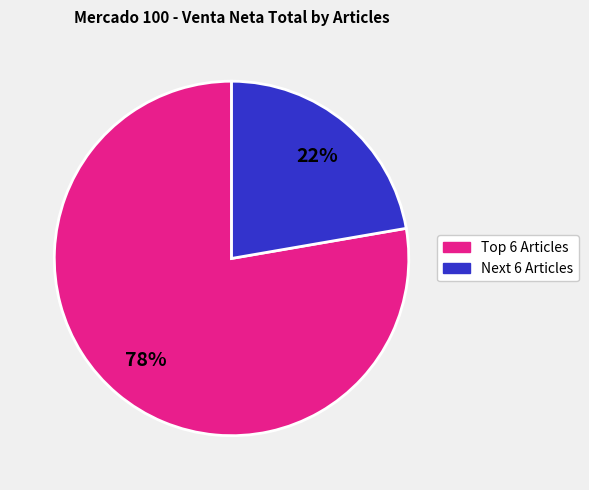

To the nearest percent, what is the average slice percentage?

50%